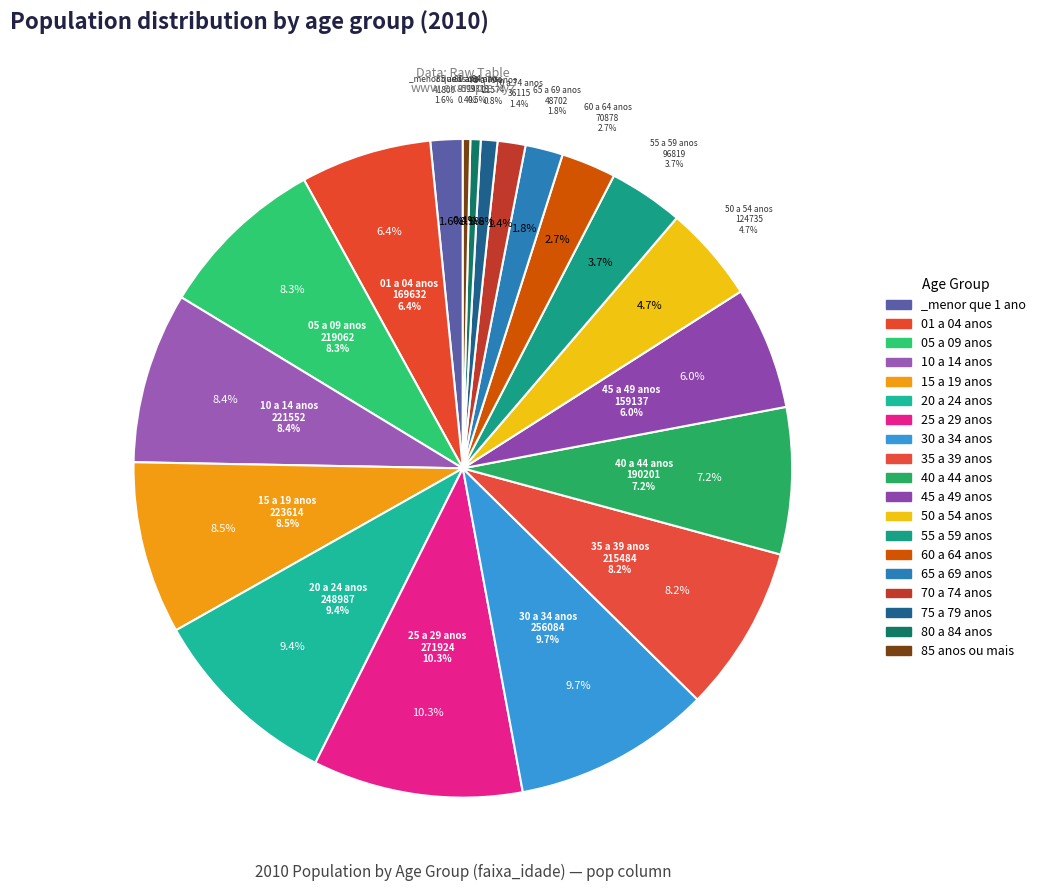

To the nearest percent, what is the difference between the largest and smallest slice percentages?

10%